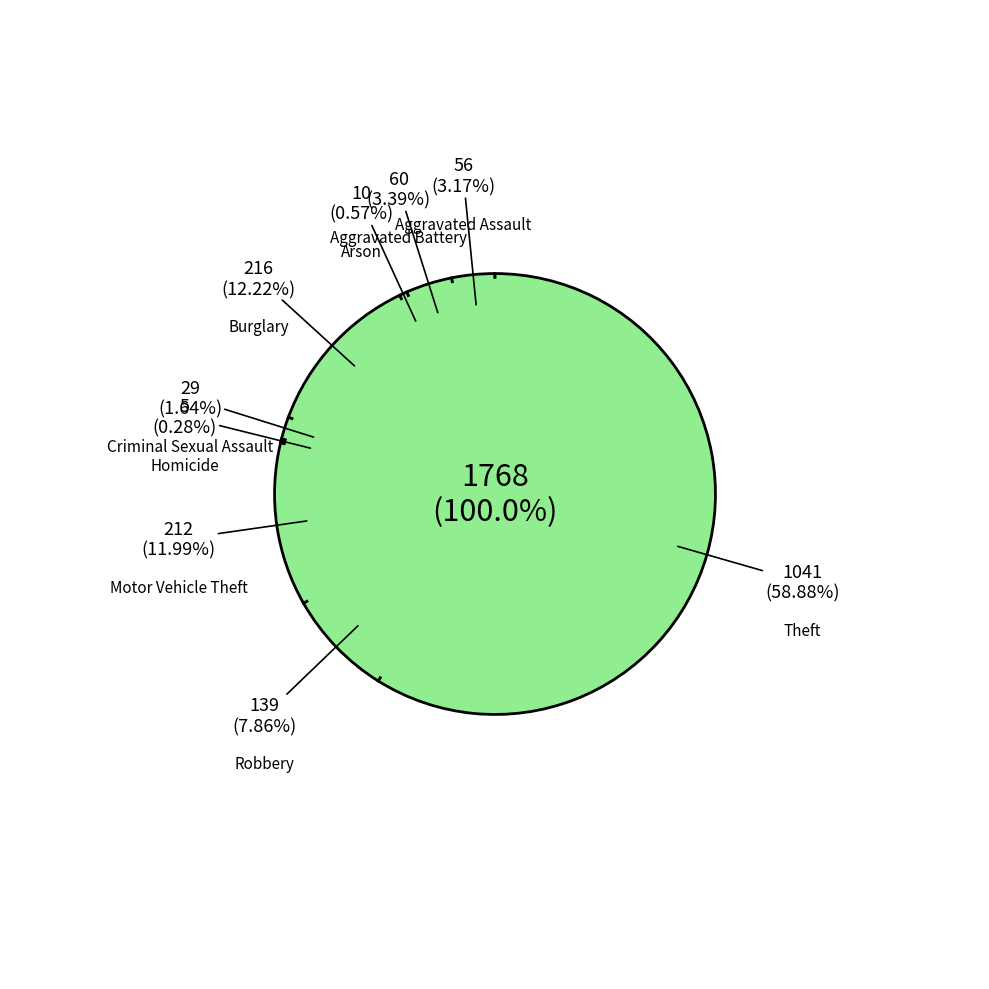

What percentage do Arson and Criminal Sexual Assault together represent?

2.2%